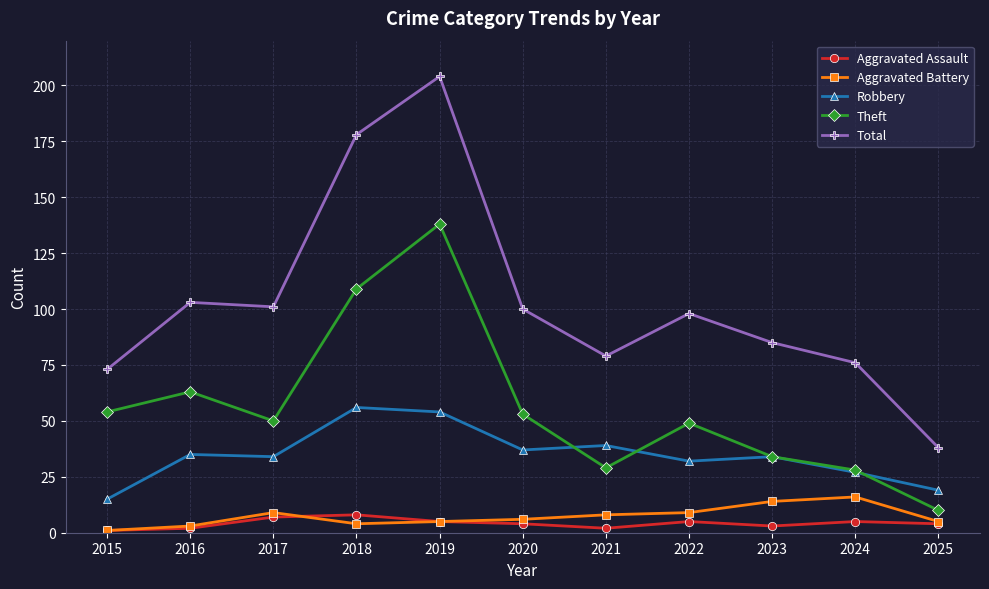

What is the smallest value displayed?

1